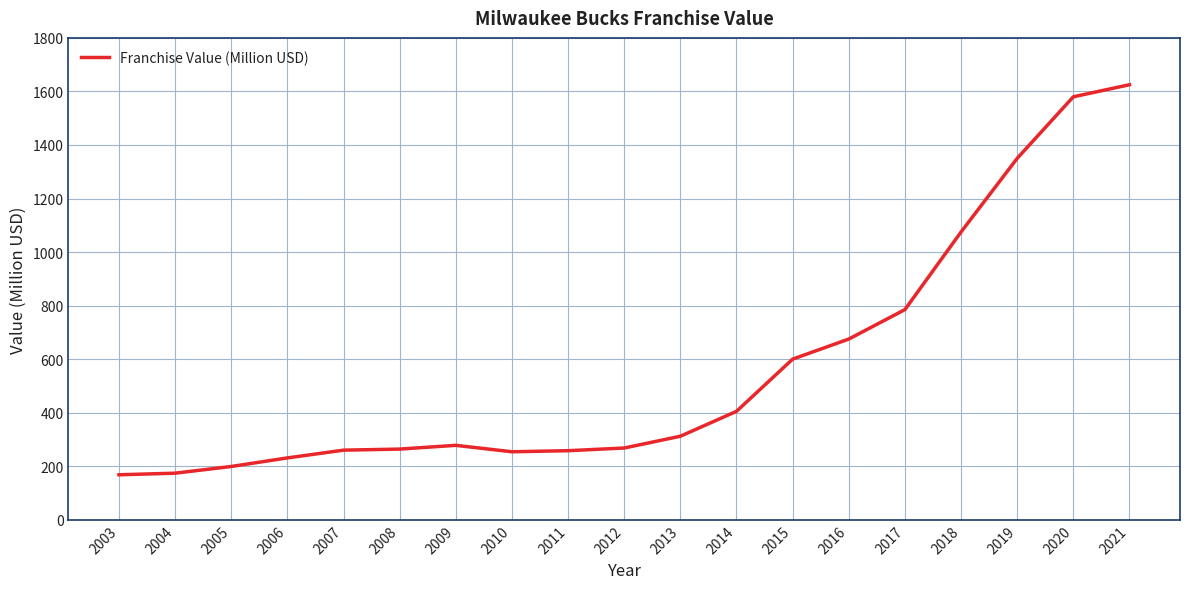

Count the number of categories in the chart.

19